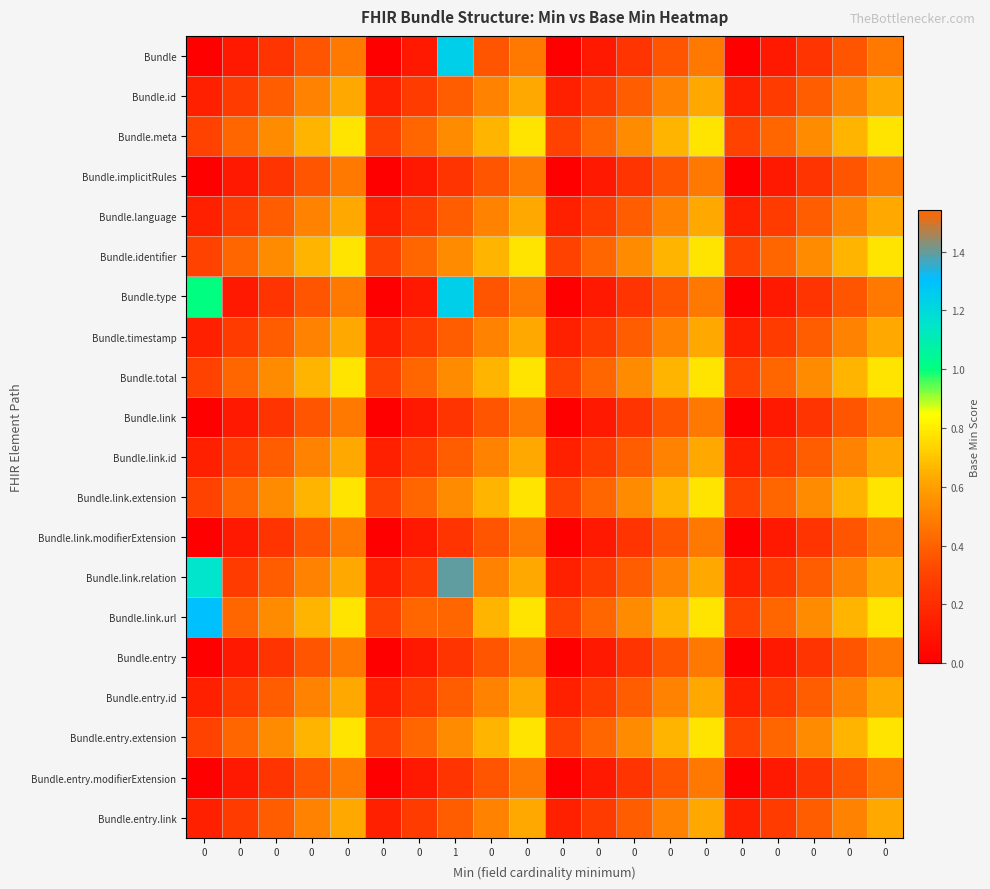

At how many categories does at least one series exceed 0?

20